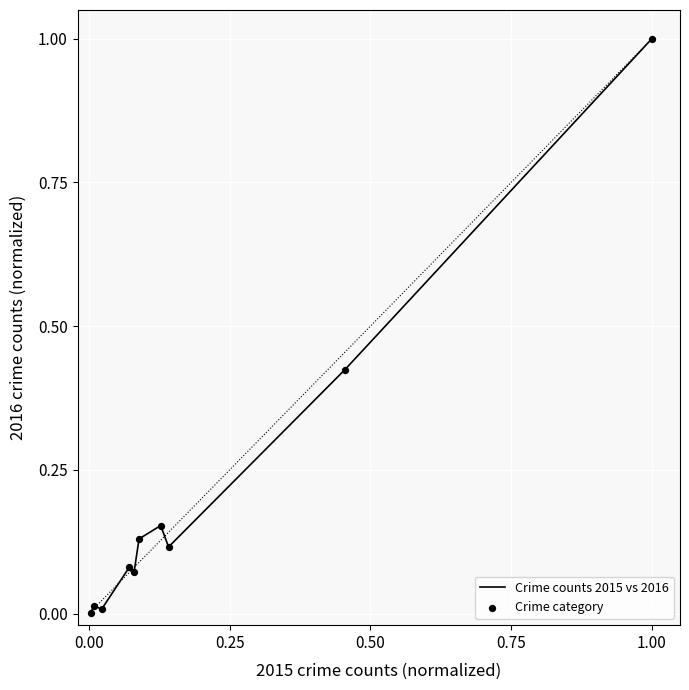

What is the difference between the maximum and minimum values?

1.0